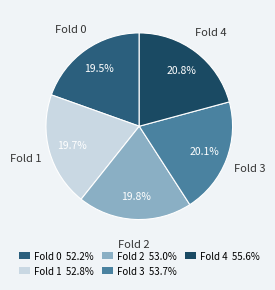

How many segments does this pie chart have?

5